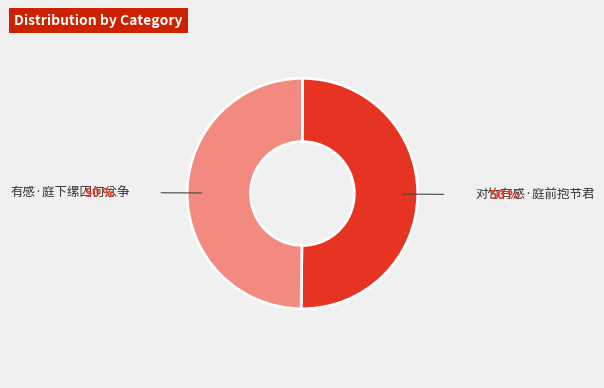

Do 对竹有感·庭前抱节君 and 有感·庭下缧囚何忿争 together represent more than half of the pie?

Yes